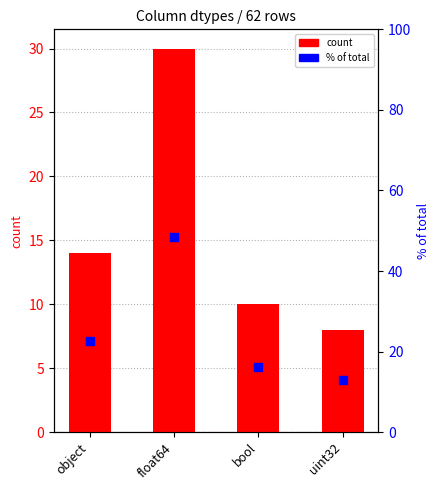

Which series has the widest spread of Y values?

percentile rank within total